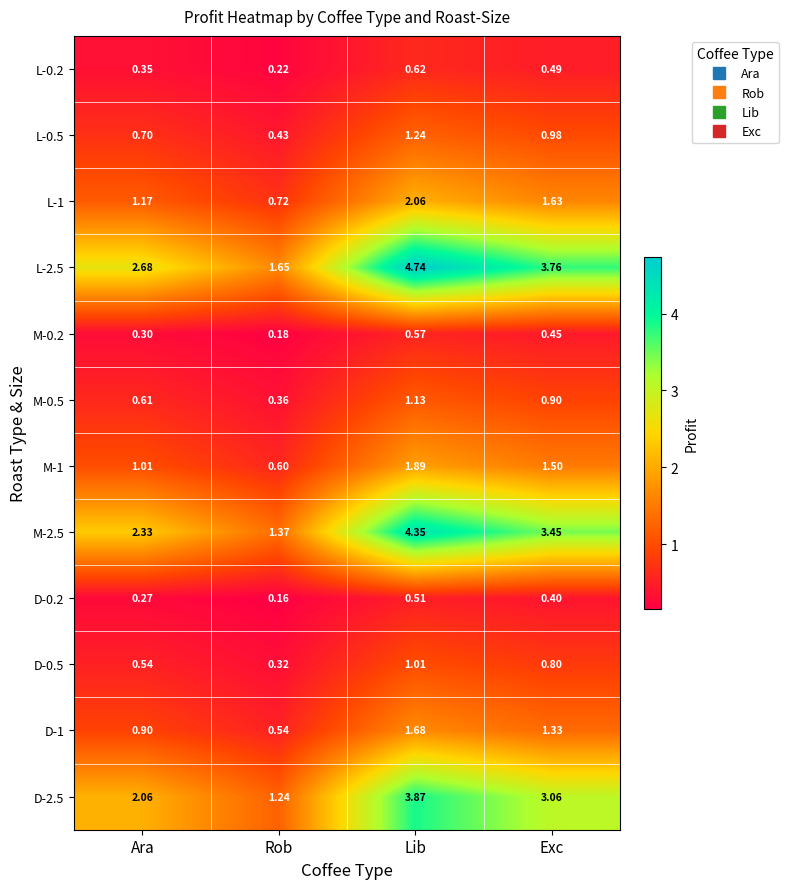

Between Ara and Exc, which series saw the biggest shift?

M-2.5